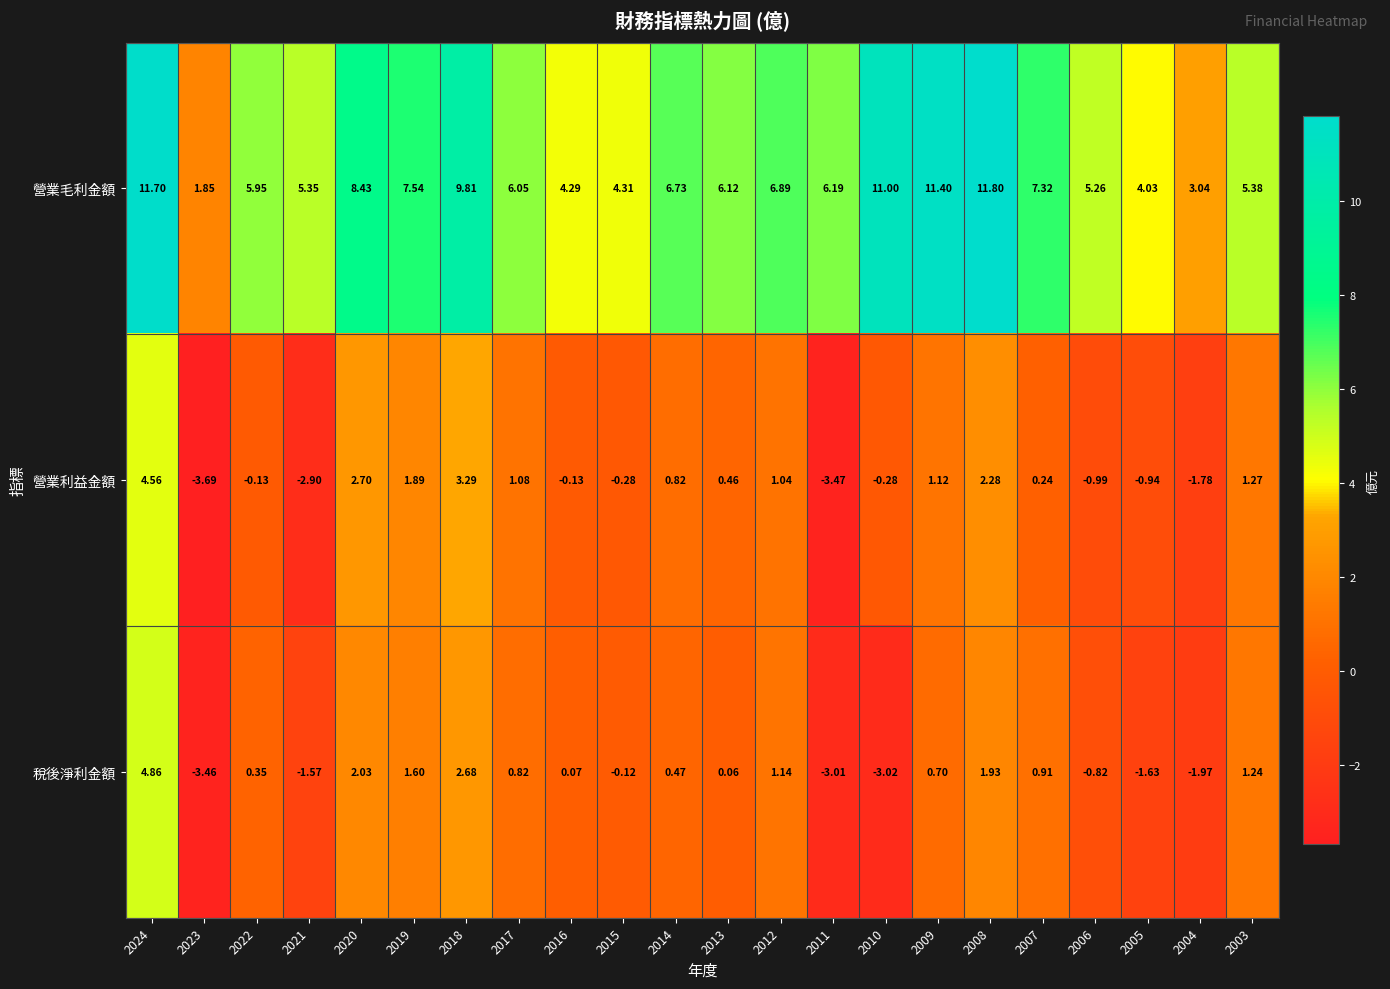

Rank the series by their maximum value, from lowest to highest.

營業利益金額, 稅後淨利金額, 營業毛利金額